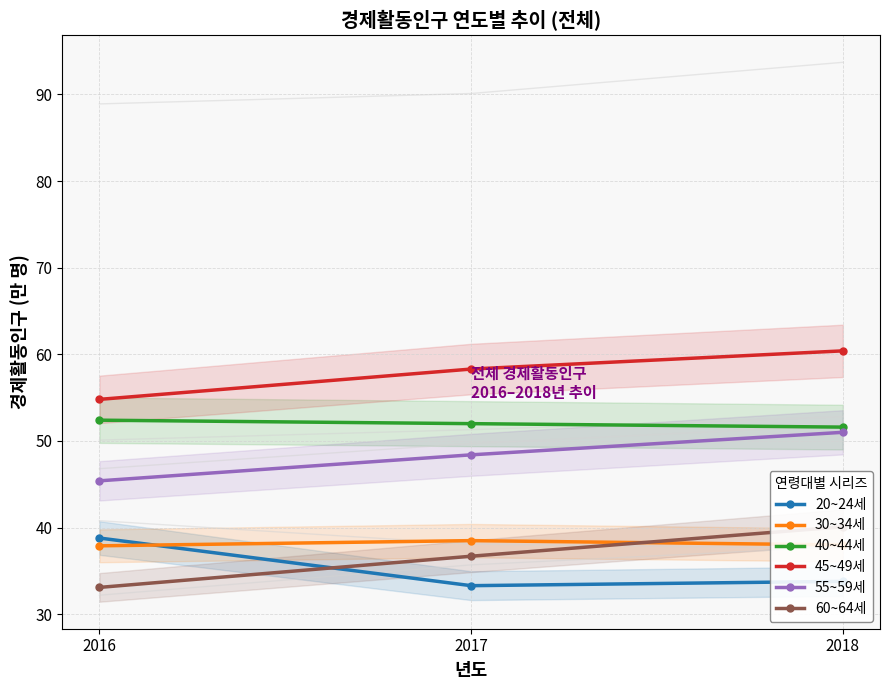

Reading right to left, what are all the values shown in this chart?

20~24세: 33.8	33.3	38.8
30~34세: 38.0	38.5	37.9
40~44세: 51.6	52.0	52.4
45~49세: 60.4	58.3	54.8
55~59세: 51.0	48.4	45.4
60~64세: 40.1	36.7	33.1